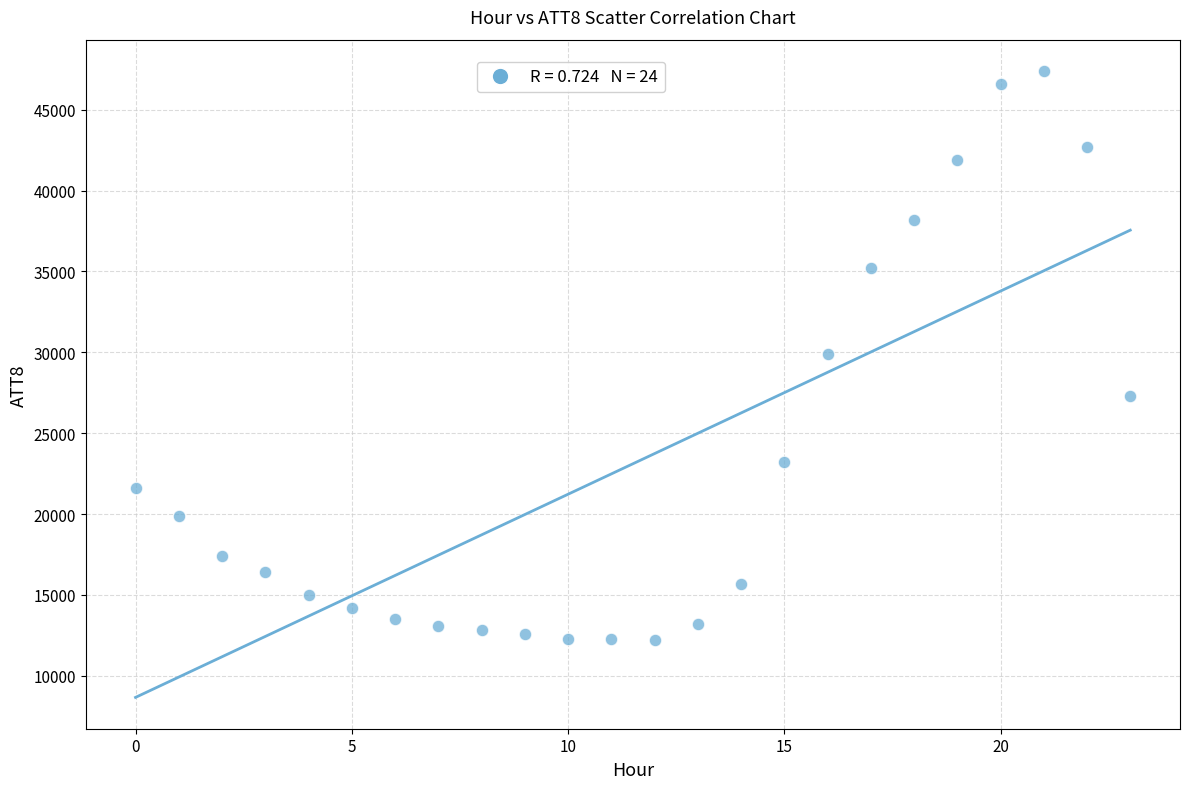

What is the range of Y values (max minus min)?

35200